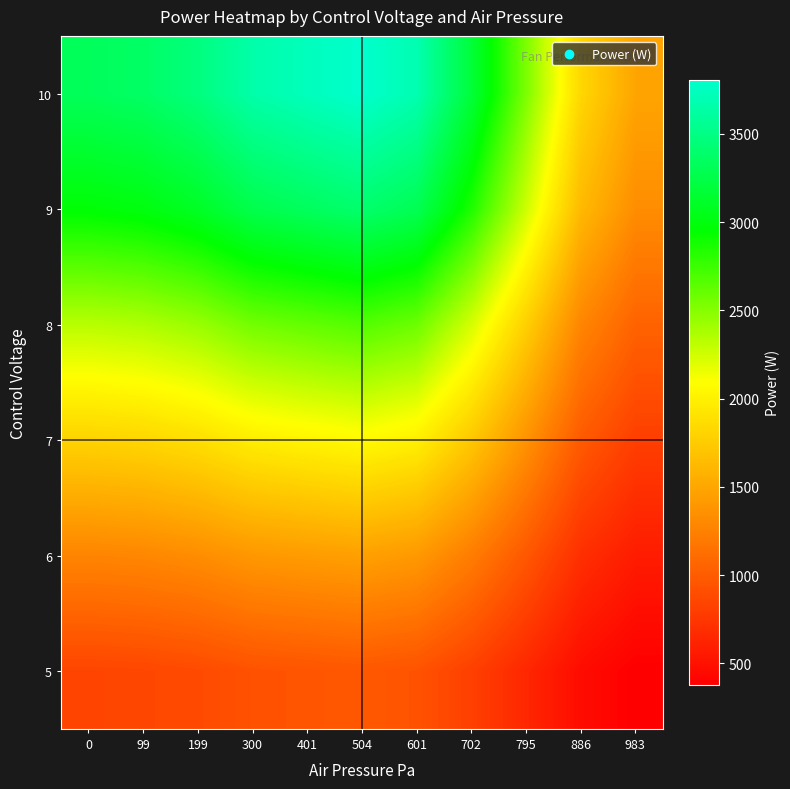

Reading left to right, extract all data points from this chart.

10: 0=3322.0	99=3365.0	199=3471.0	300=3654.0	401=3732.0	504=3806.0	601=3686.0	702=3188.0	795=2530.0	886=1824.0	983=1488.0
9: 0=2967.4	99=3005.8	199=3100.5	300=3264.0	401=3333.7	504=3399.8	601=3292.6	702=2847.8	795=2260.0	886=1629.3	983=1329.2
8: 0=2331.0	99=2361.2	199=2435.5	300=2563.9	401=2618.7	504=2670.6	601=2586.4	702=2237.0	795=1775.3	886=1279.9	983=1044.1
7: 0=1796.8	99=1820.1	199=1877.4	300=1976.4	401=2018.6	504=2058.6	601=1993.7	702=1724.4	795=1368.2	886=986.4	983=804.1
6: 0=1271.7	99=1288.2	199=1328.4	300=1399.1	401=1427.9	504=1456.2	601=1410.9	702=1219.9	795=968.1	886=698.0	983=569.1
5: 0=843.3	99=854.1	199=880.9	300=928.1	401=947.8	504=966.6	601=936.0	702=809.2	795=642.2	886=463.0	983=377.7